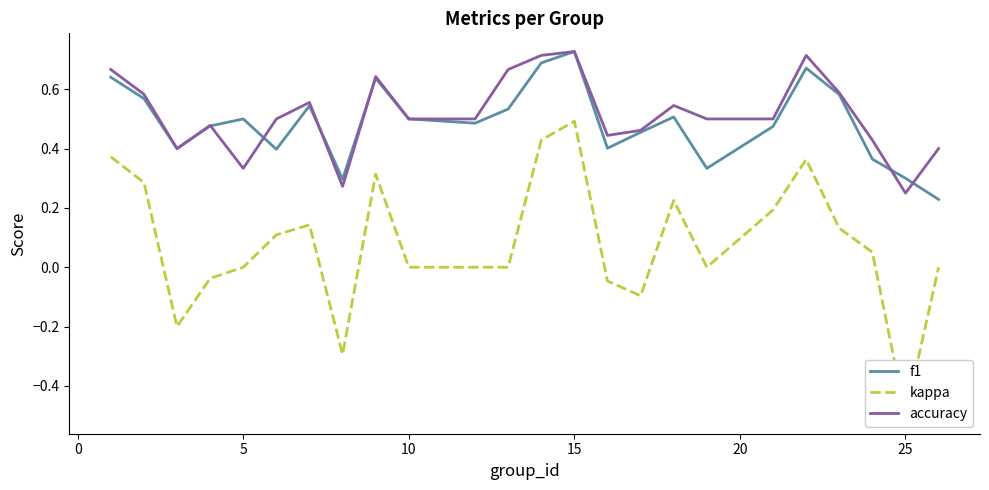

Which series has the largest total across all categories?

accuracy